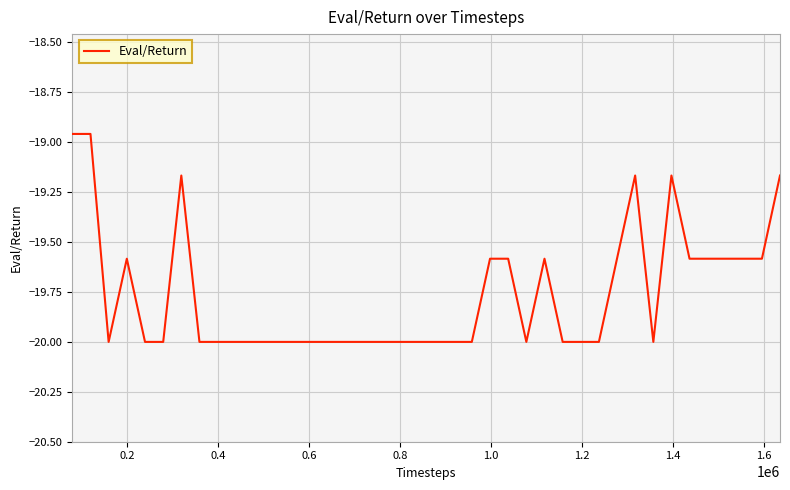

What is the minimum value shown in the chart?

-20.0